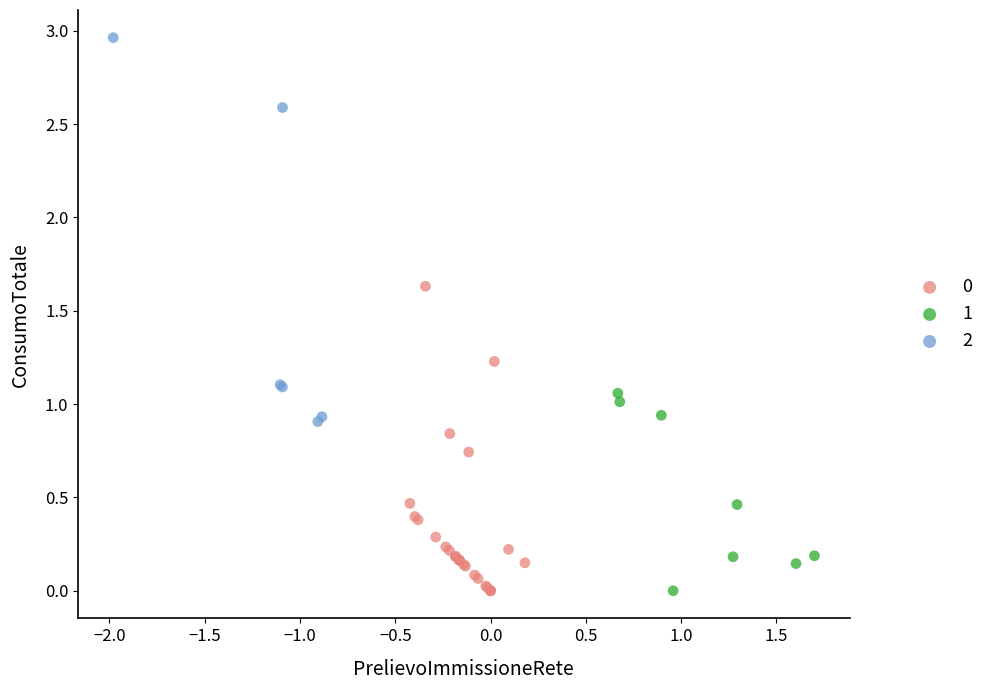

Which series has the largest Y range (max minus min)?

2